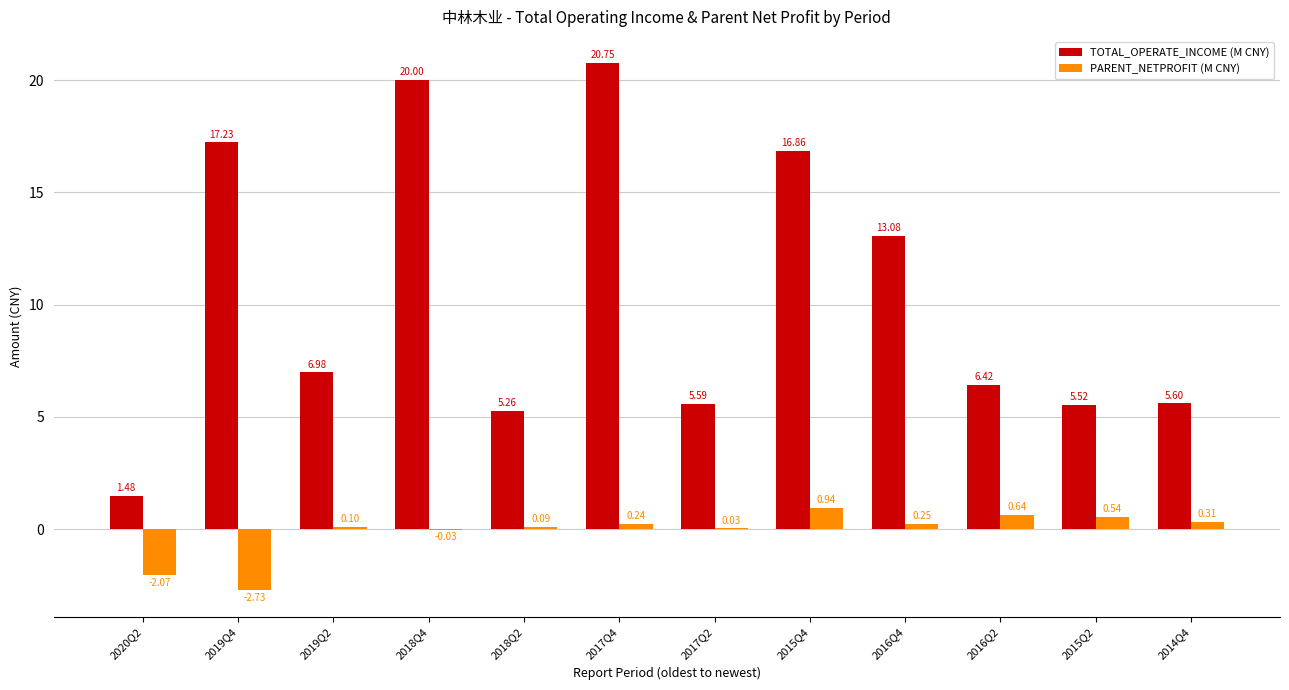

Which series changed the most between 2018Q4 and 2017Q4?

TOTAL_OPERATE_INCOME (M CNY)